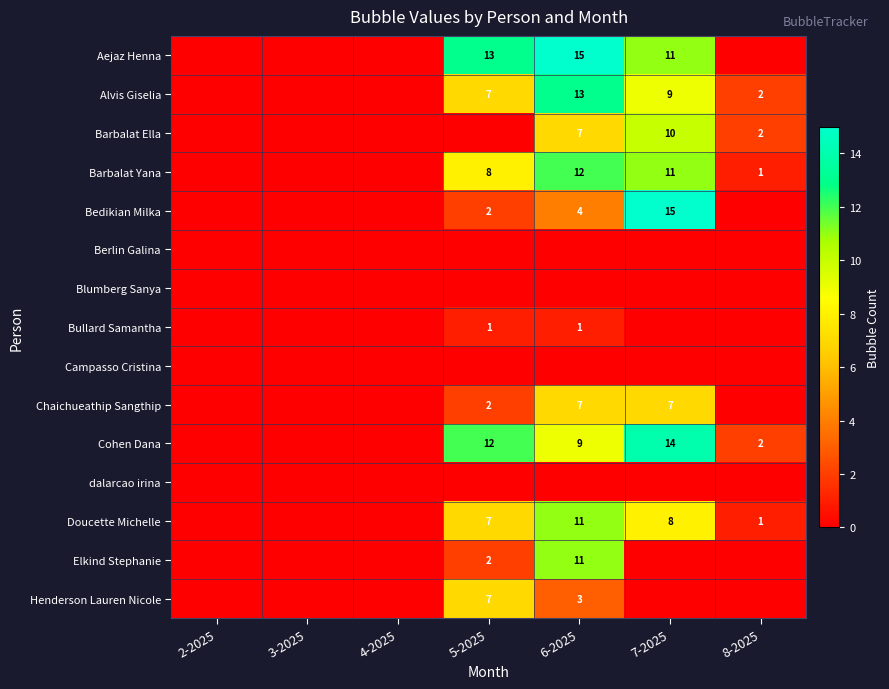

The value of Barbalat Ella at 8-2025 is 2. True or false?

True